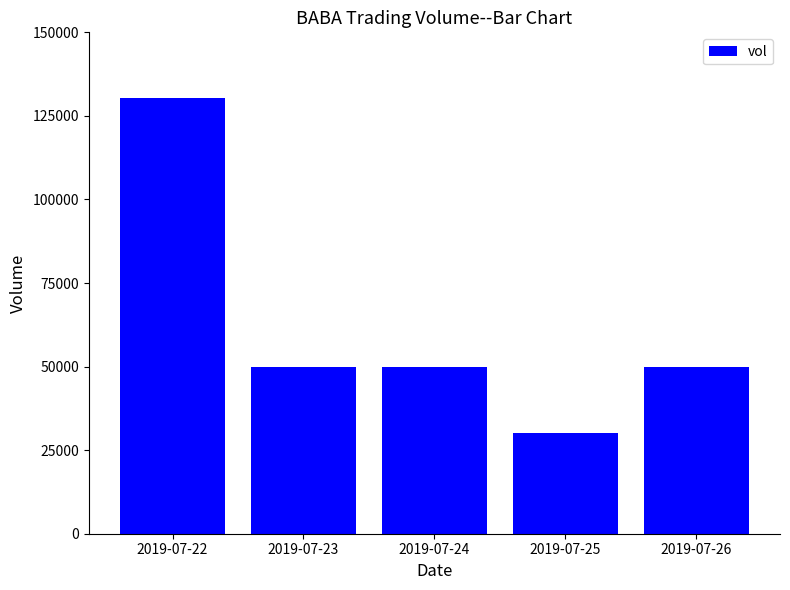

Reading left to right, what are all the values shown in this chart?

130500	50000	50000	30000	50000